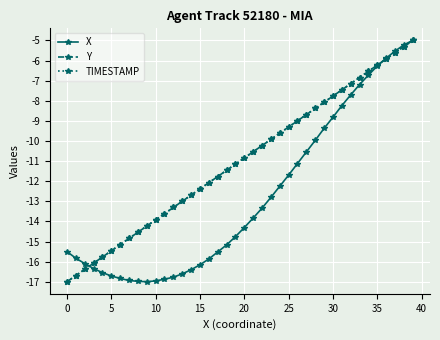

What is the minimum value for TIMESTAMP?

-17.0